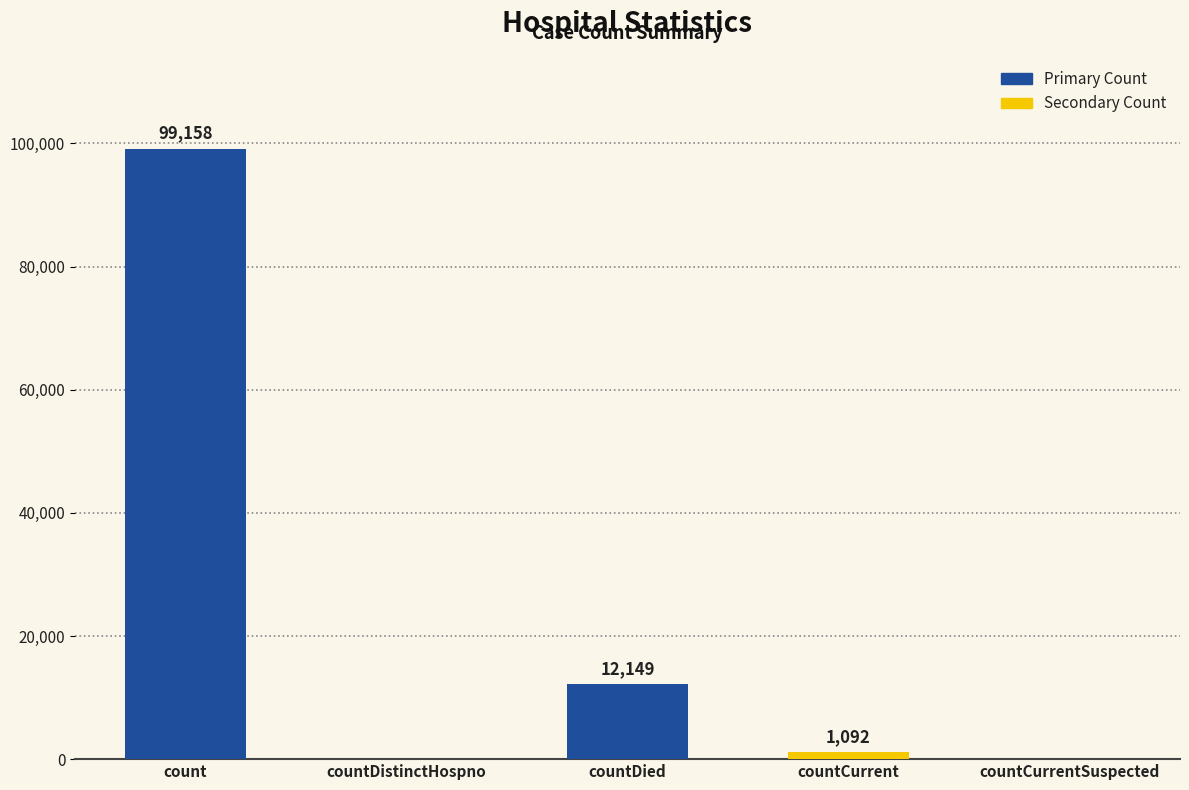

What is the change in value from countCurrent to countCurrentSuspected?

-1092